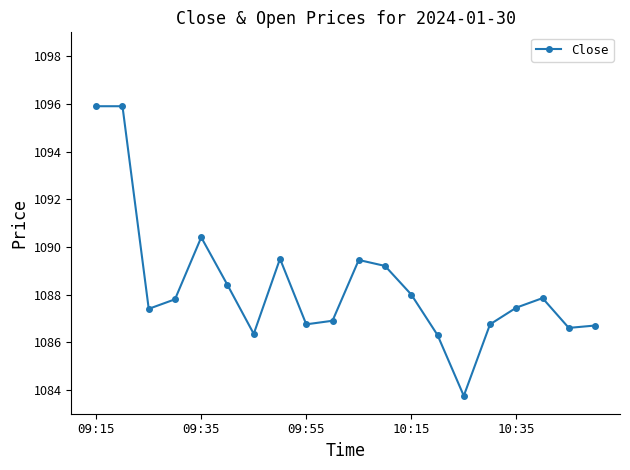

True or false: the data has more than 1 interior local peaks.

True